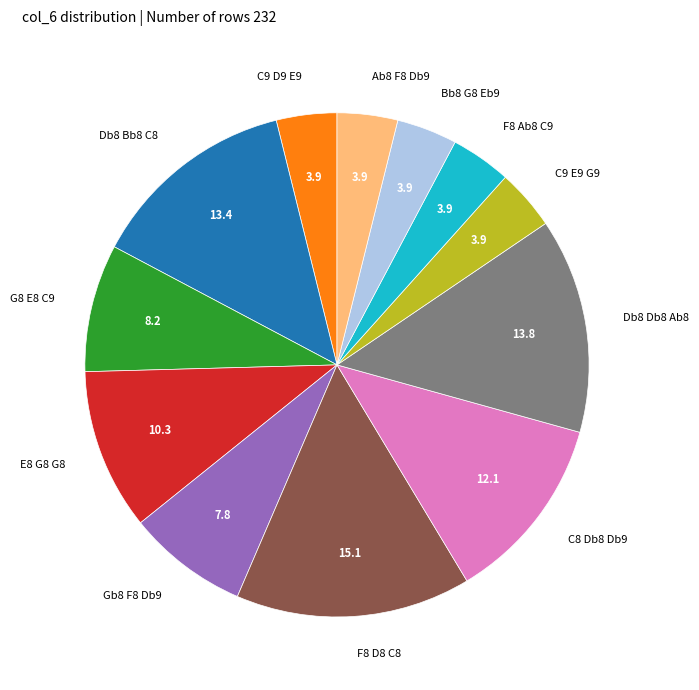

Do F8 D8 C8 and G8 E8 C9 together represent more than half of the pie?

No